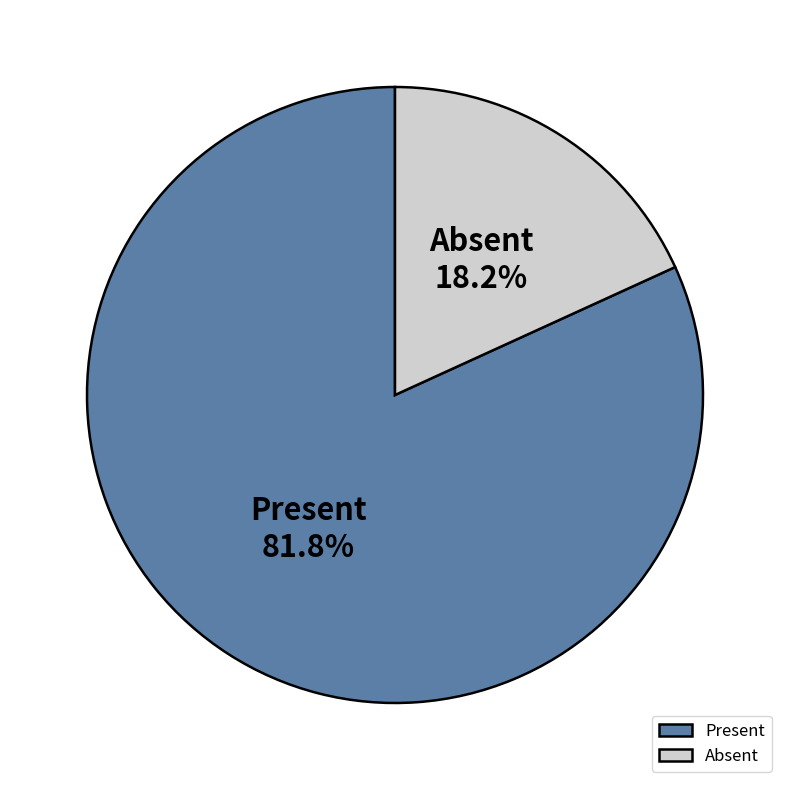

What is the total percentage of Present and Absent?

100.0%